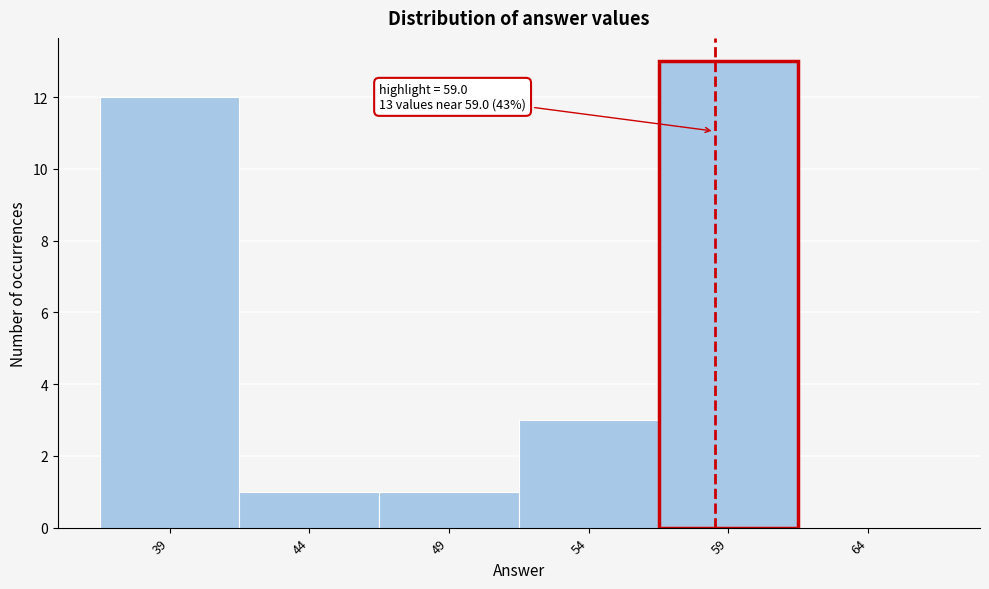

Reading right to left, extract all data points from this chart.

64=0	59=13	54=3	49=1	44=1	39=12